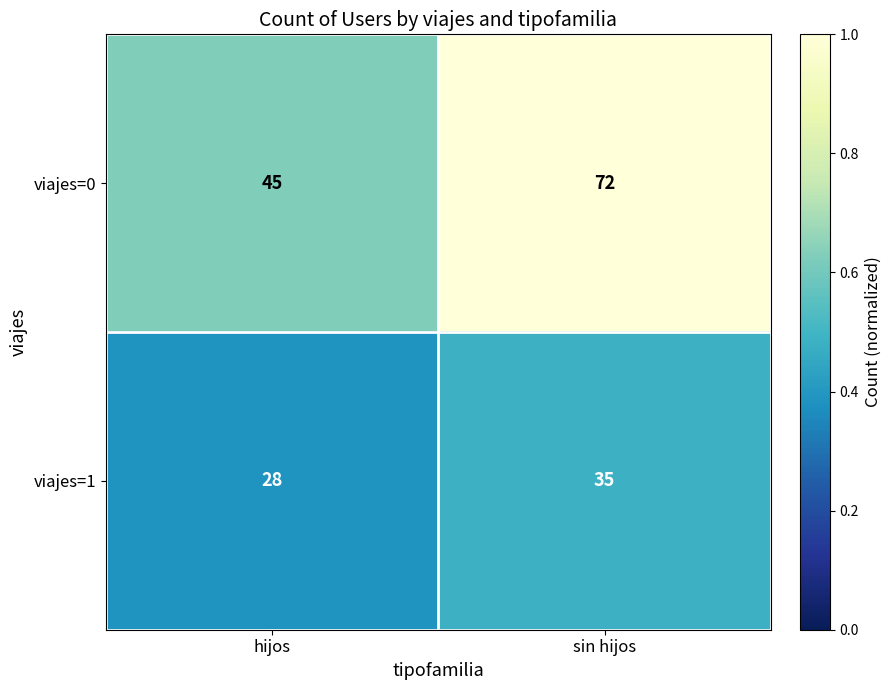

At which label is viajes=1 closest to 31?

hijos